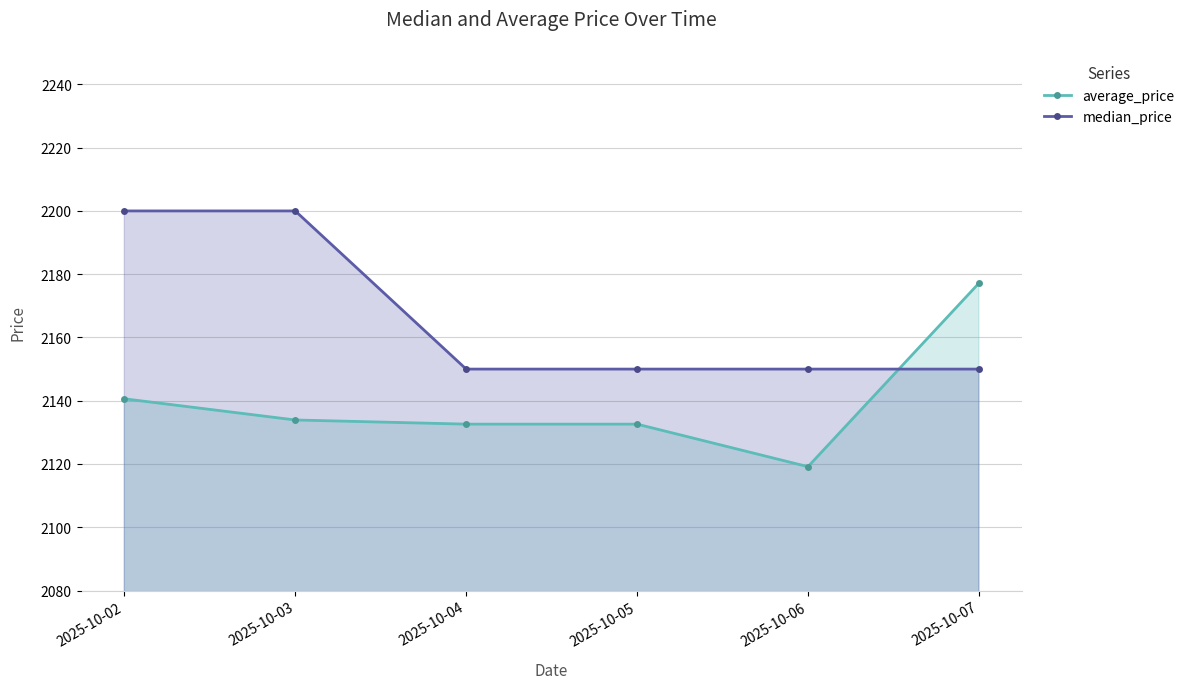

What is the spread (max minus min) of values at 2025-10-03?

66.1